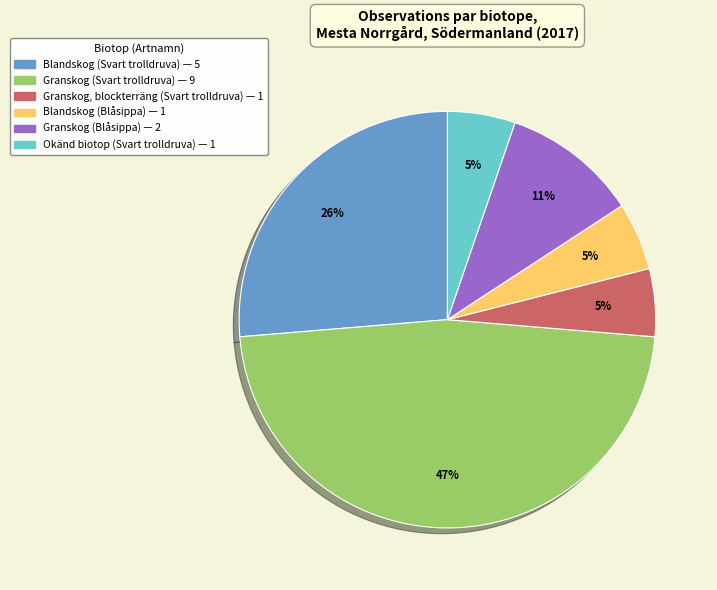

Is there any slice that represents more than half of the pie?

No